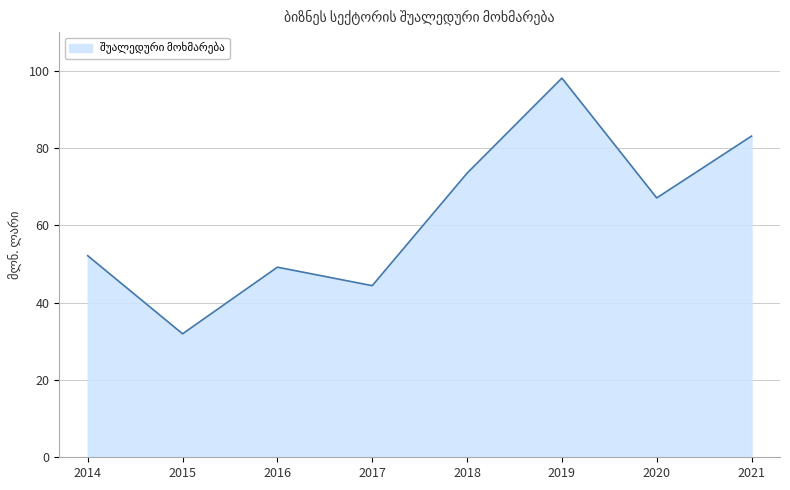

Reading left to right, transcribe all the data shown in this chart.

2014=52.1	2015=31.9	2016=49.2	2017=44.4	2018=73.5	2019=98.1	2020=67.1	2021=83.1